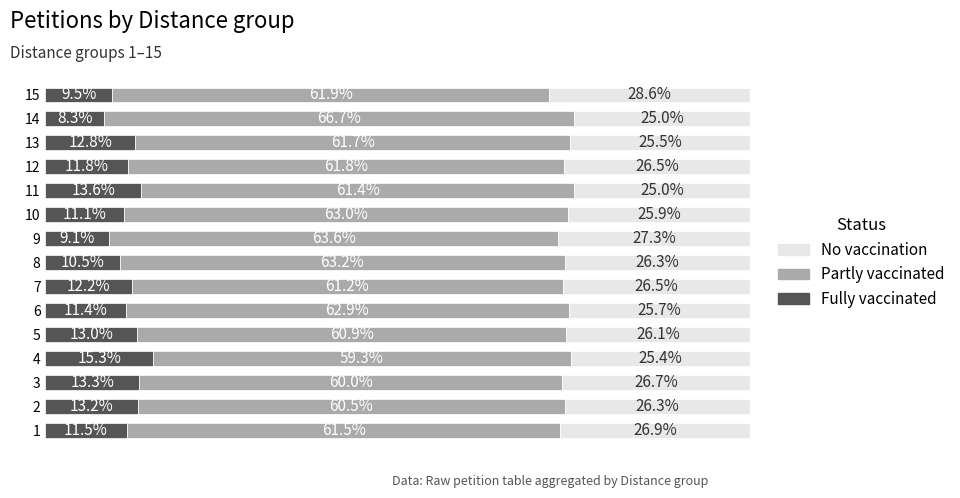

Rank the categories by Fully vaccinated value from lowest to highest.

14, 9, 15, 8, 10, 6, 1, 12, 7, 13, 5, 2, 3, 11, 4